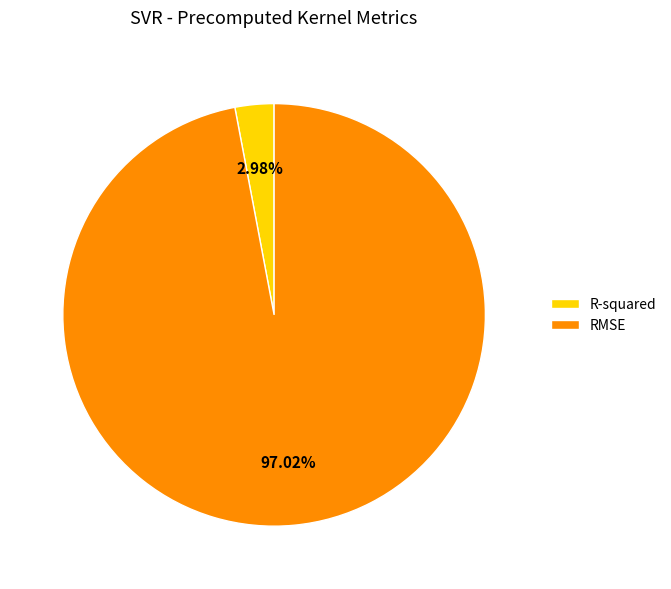

Between R-squared and RMSE, which is larger?

RMSE